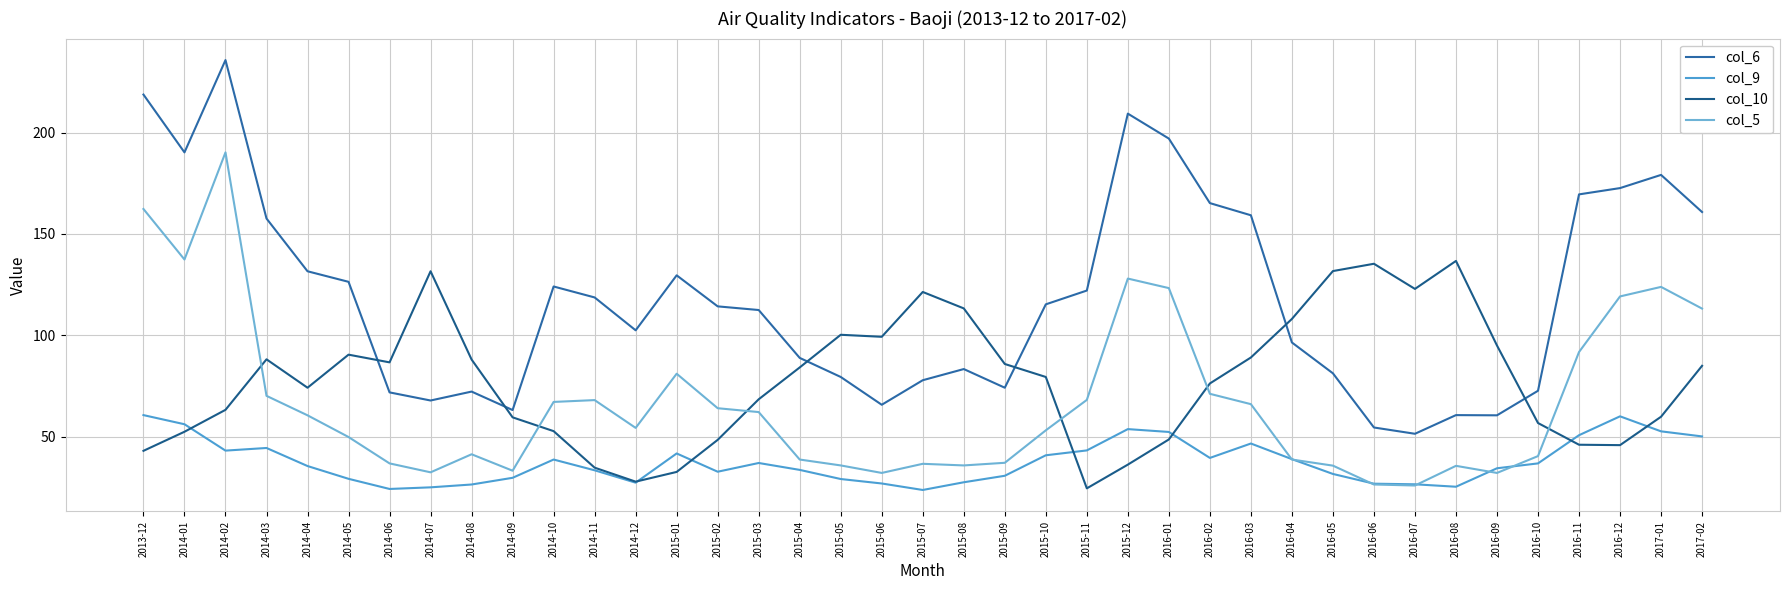

What position from the left is 2014-12?

13